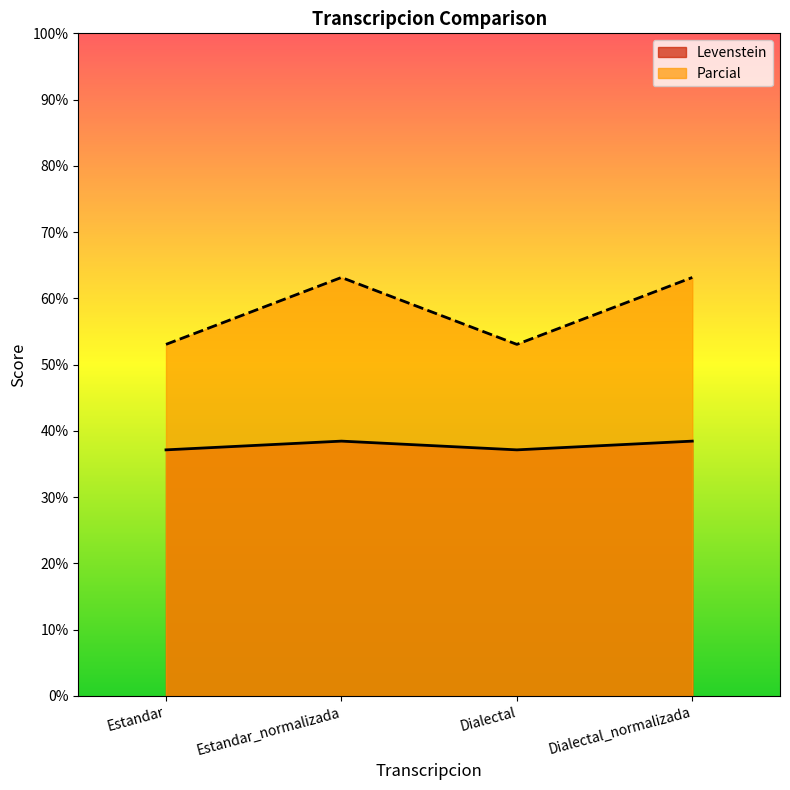

Reading left to right, transcribe all the data shown in this chart.

Levenstein: Estandar=37.1	Estandar_normalizada=38.5	Dialectal=37.1	Dialectal_normalizada=38.5
Parcial: Estandar=53.1	Estandar_normalizada=63.2	Dialectal=53.1	Dialectal_normalizada=63.2